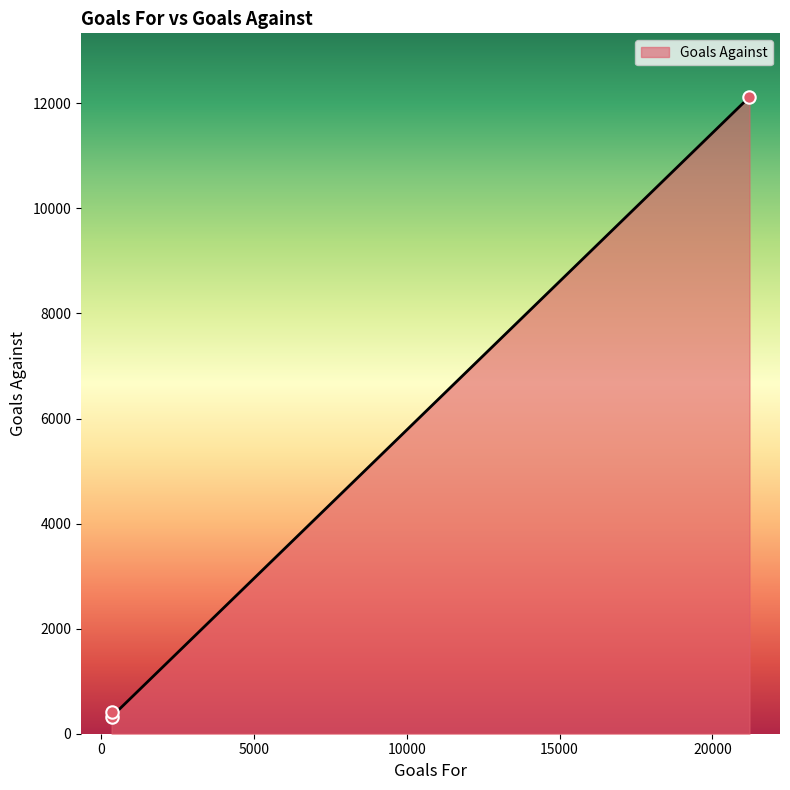

Approximately how many times larger is the value at 342 compared to 342?

1.3